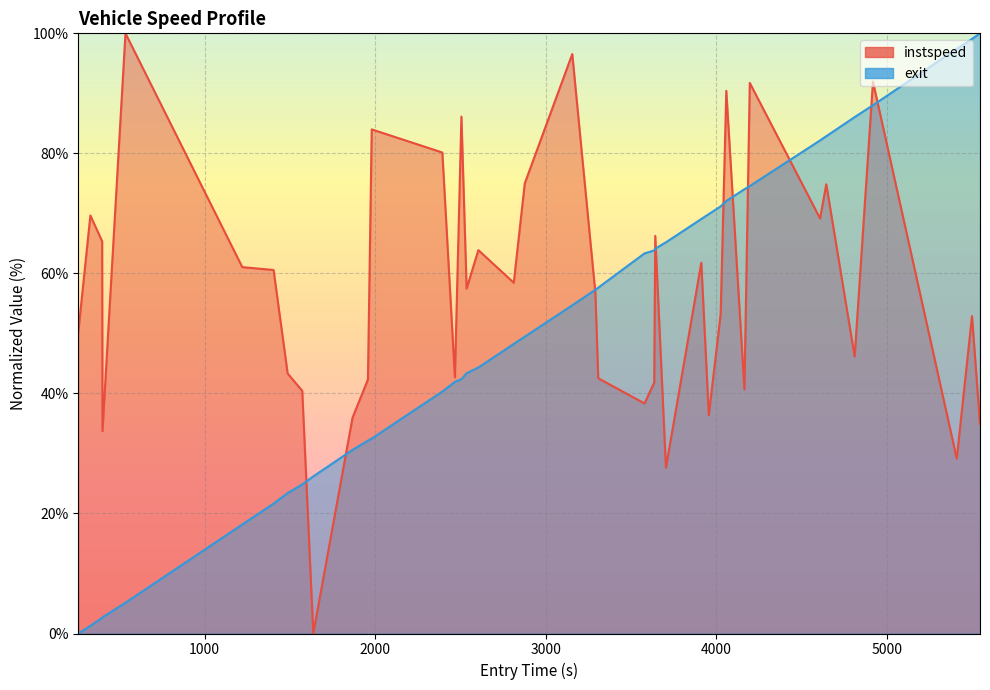

What value does the instspeed series have at 4196.325203595284?

91.7